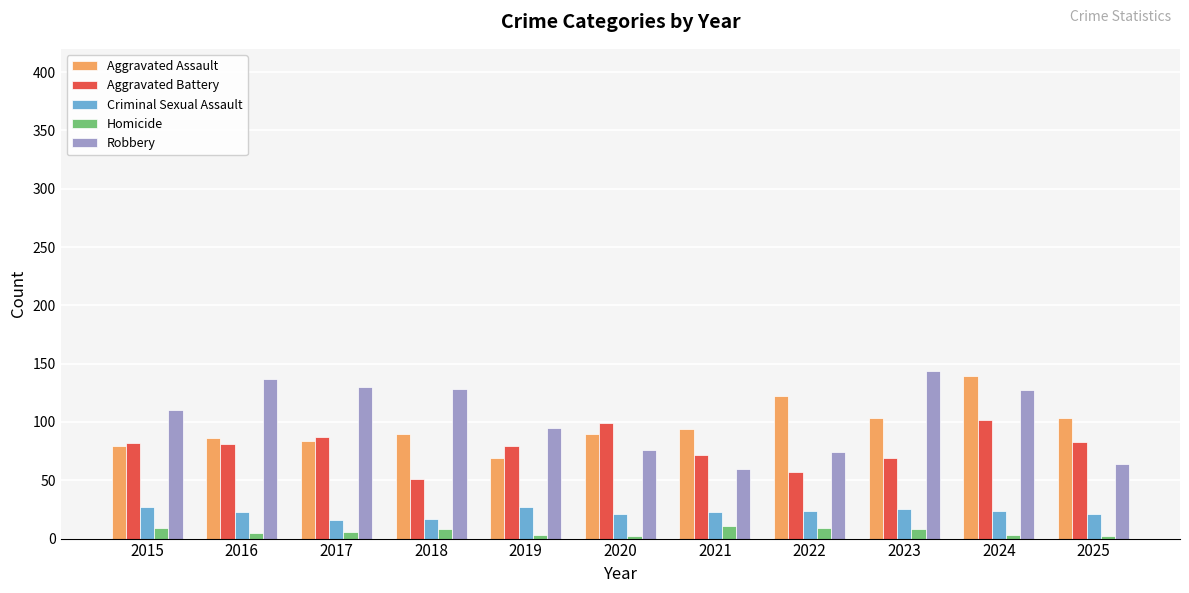

What is the minimum value shown in the chart?

2